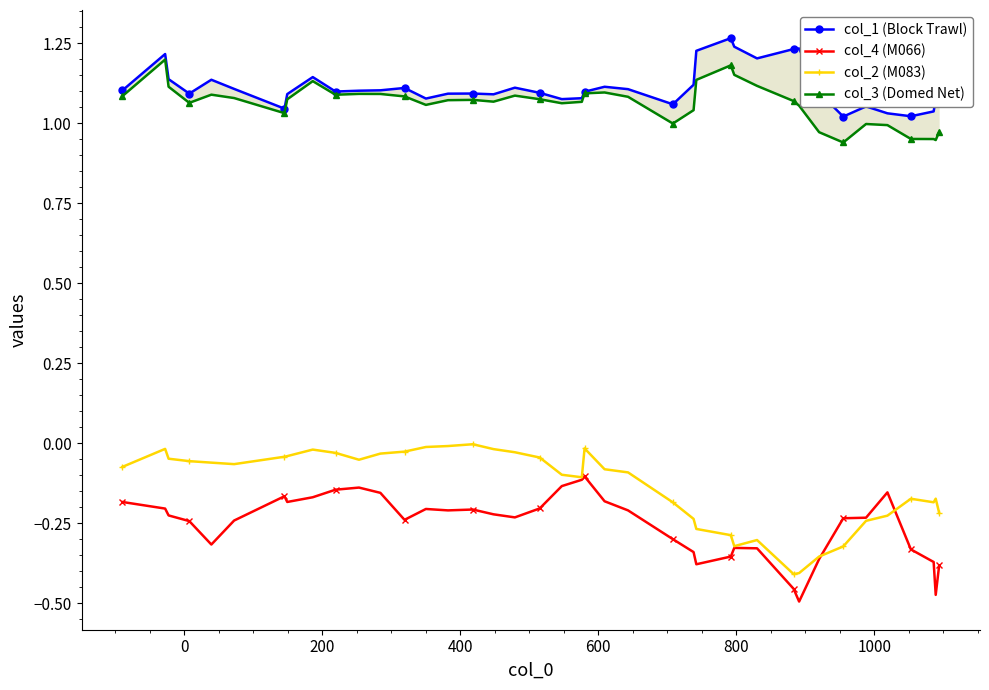

Which series has the largest total across all categories?

col_1 (Block Trawl)